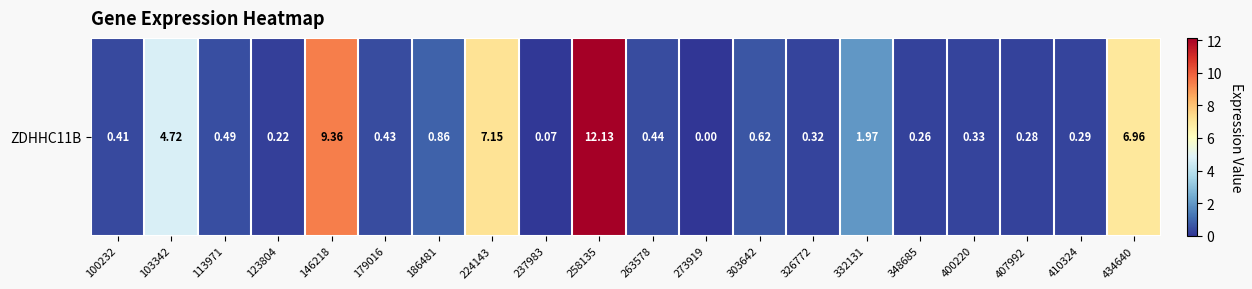

What is the average value?

2.4